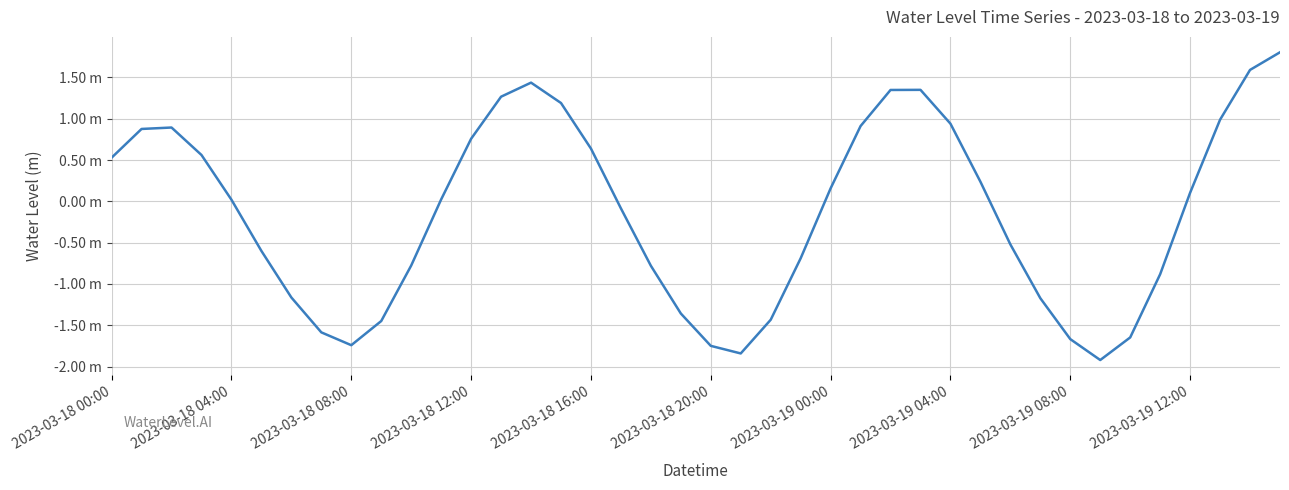

Which category has the lowest value across all series?

33